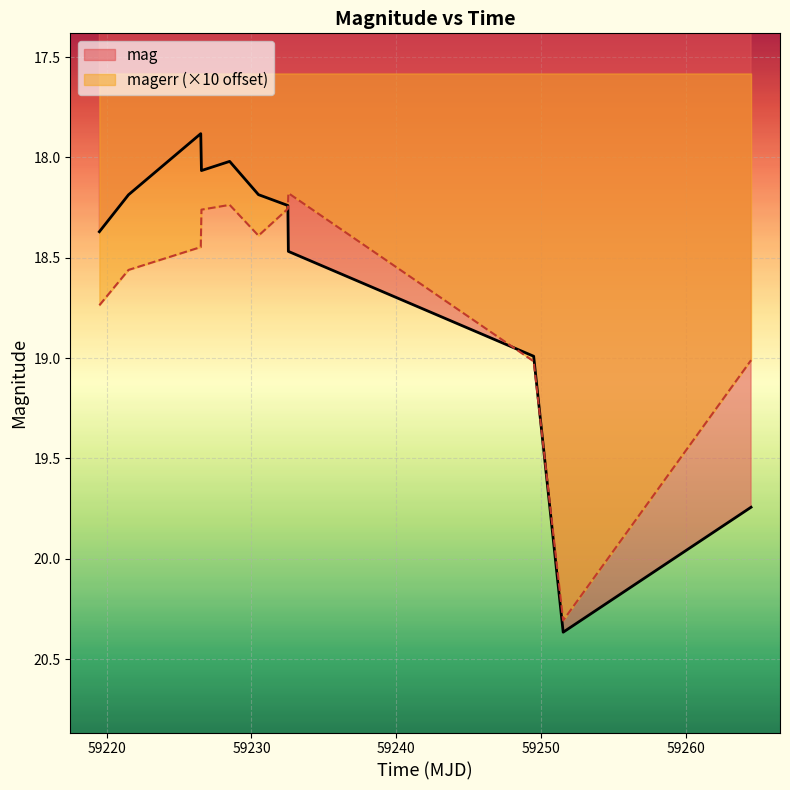

What is the maximum value for magerr (×10 offset)?

20.3